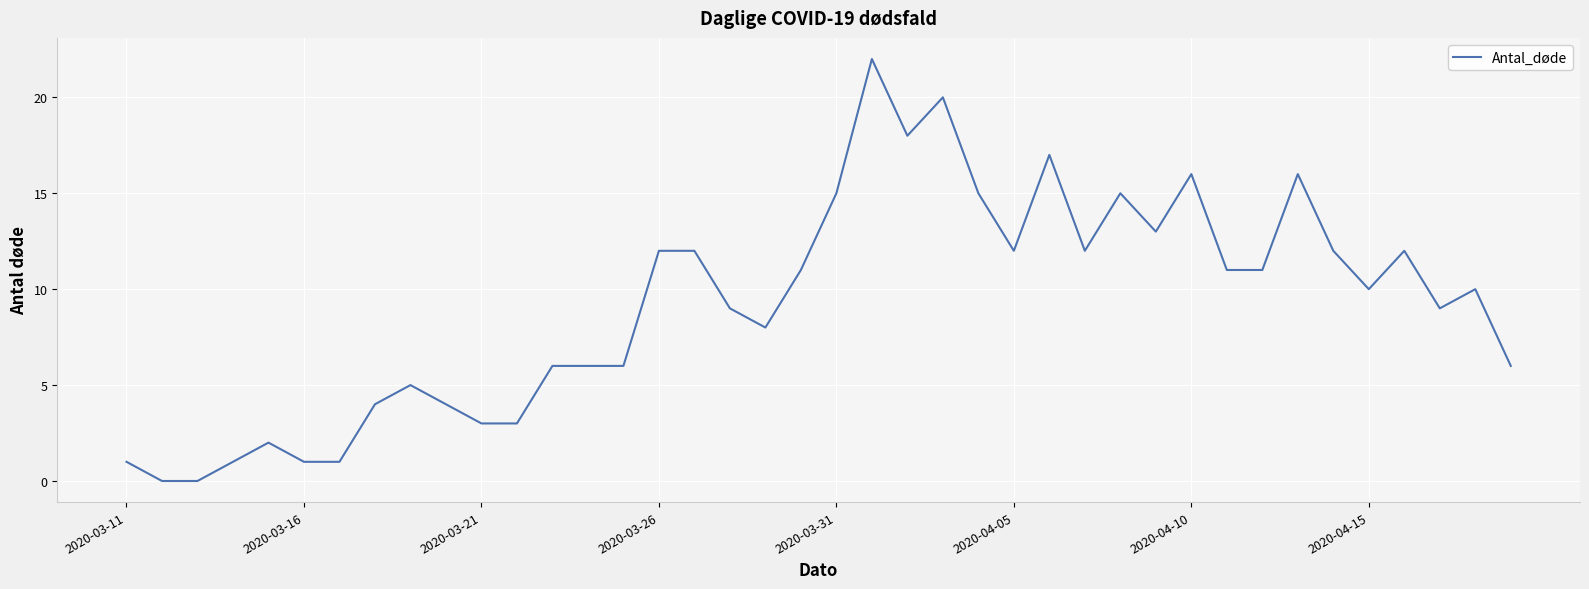

What is the greatest value displayed?

22